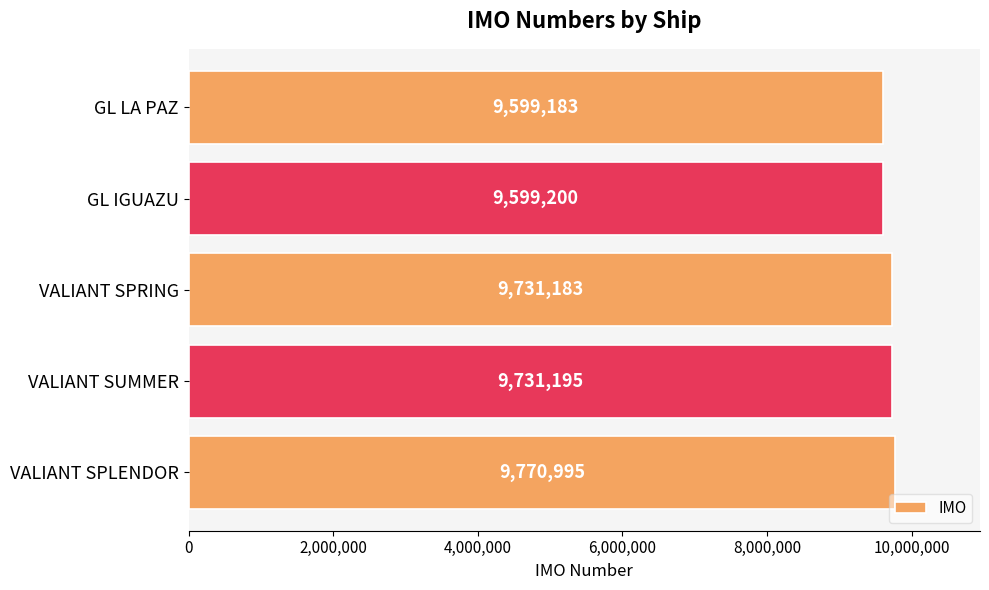

What is the change in value from VALIANT SPRING to VALIANT SPLENDOR?

+39812